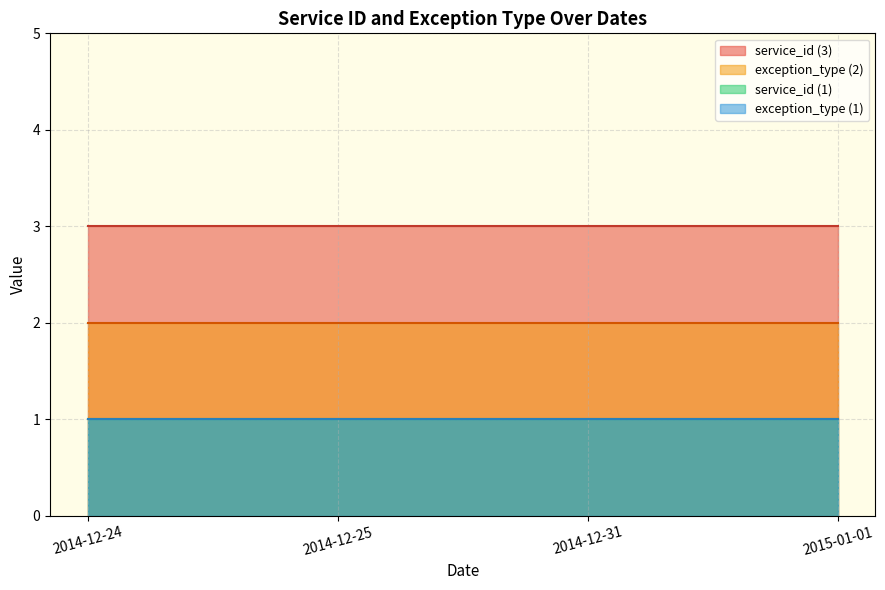

At which label does exception_type reach its minimum?

2015-01-01